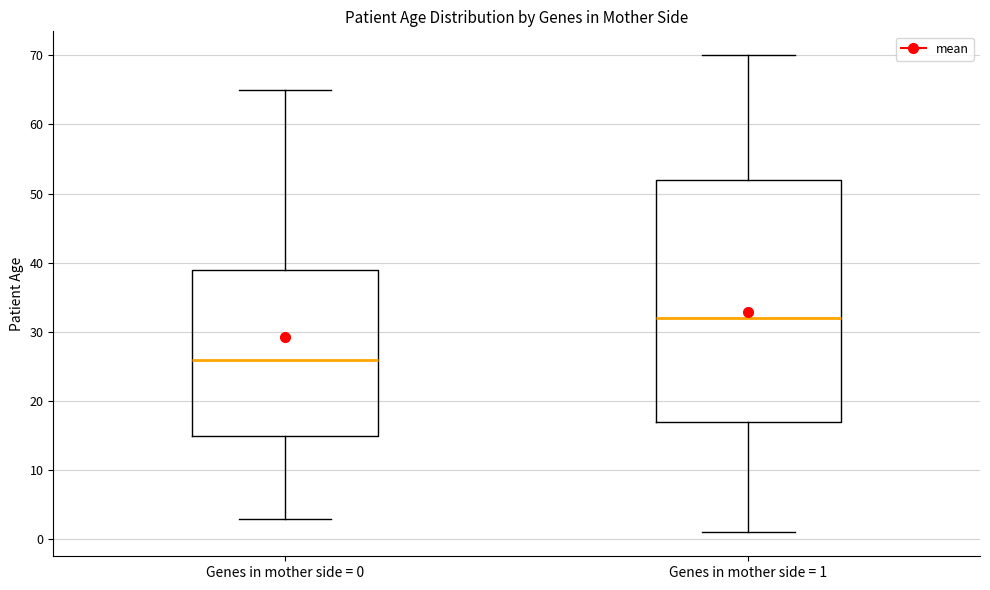

Where is the upper edge of the box for Genes in mother side = 0 on the y-axis? The values are not printed on the chart, so give them approximately, as read against the axis.

39